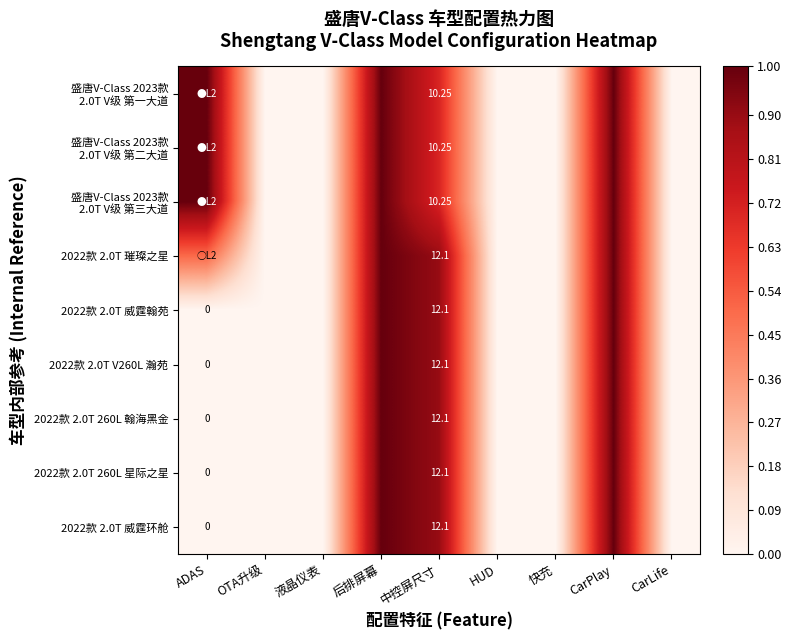

What is the difference between the 2022款 2.0T V260L 瀚苑 values at 液晶仪表 and 后排屏幕?

1.0